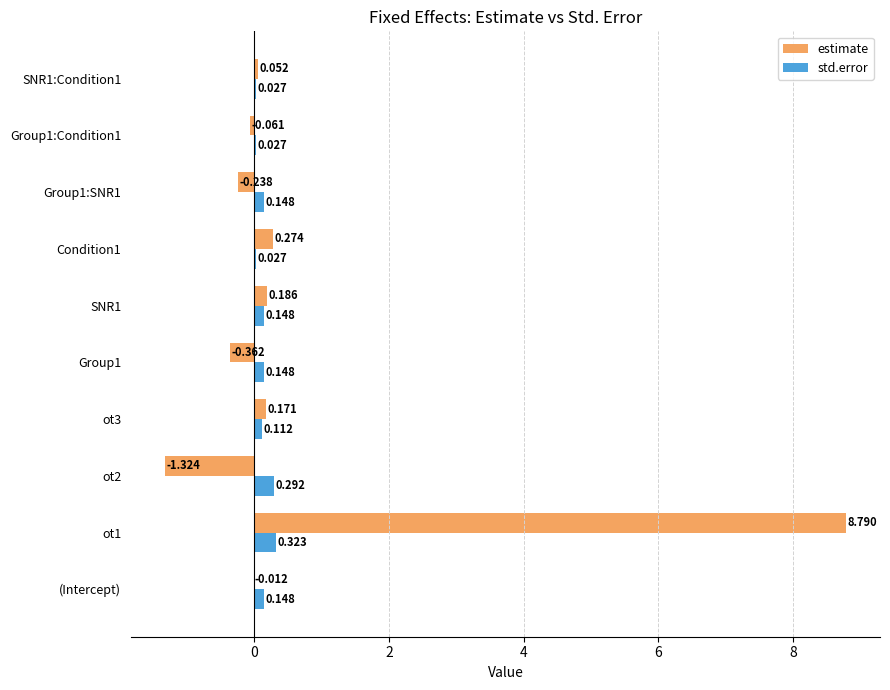

Which series has the largest total across all categories?

estimate